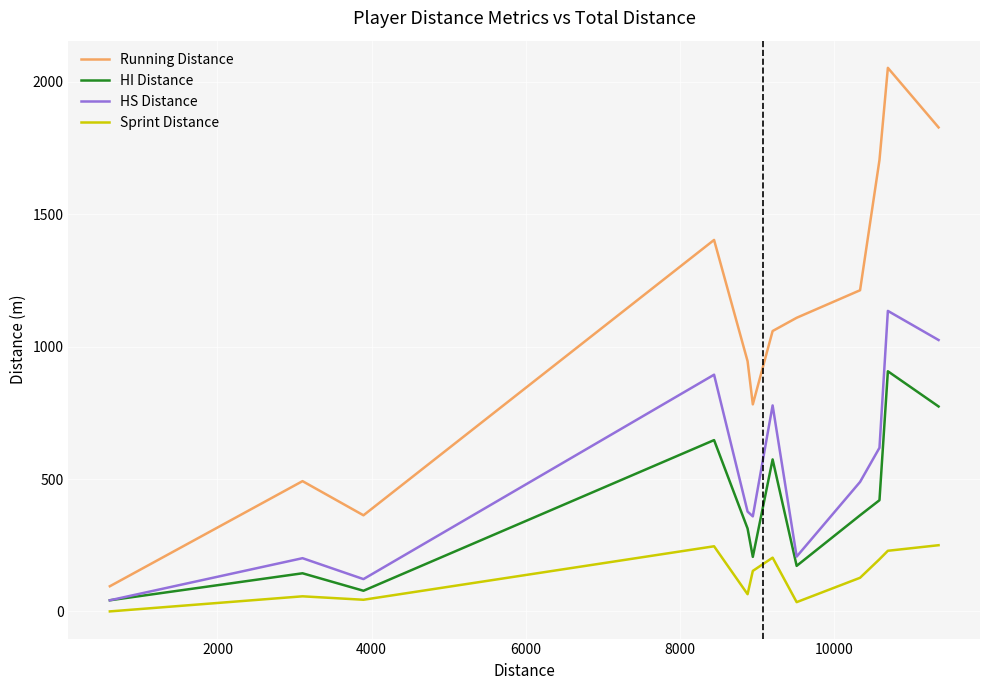

Which series has the largest range (max minus min)?

Running Distance